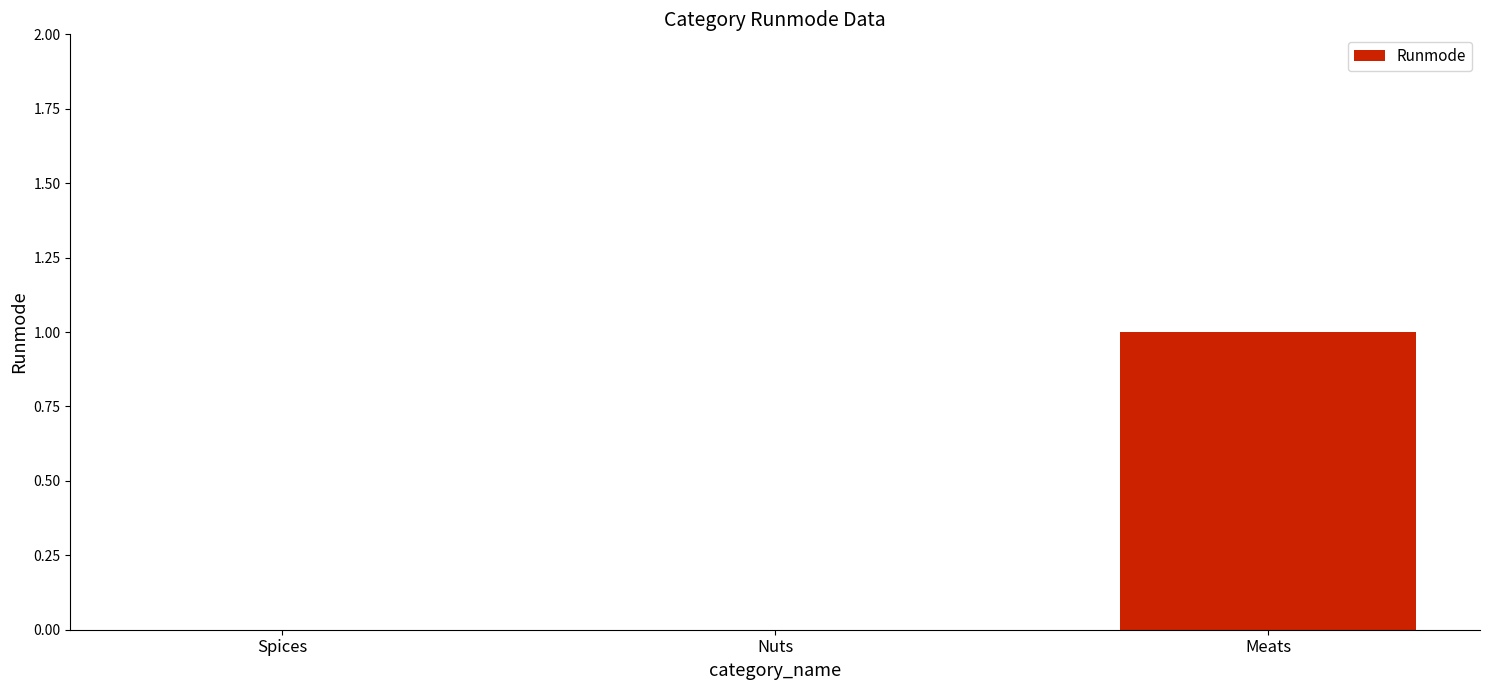

Which label corresponds to the largest value in the chart?

Meats